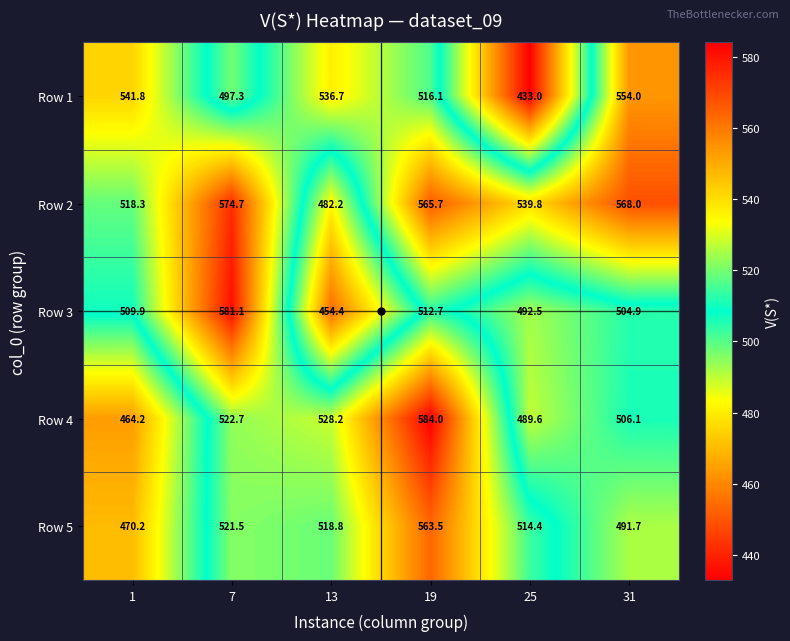

What is the difference between the Row 2 values at 31 and 7?

6.7